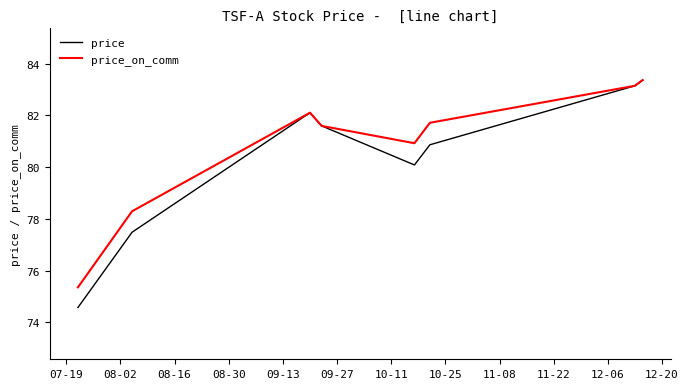

What is the difference between the maximum and second lowest values in the price_on_comm series?

5.1